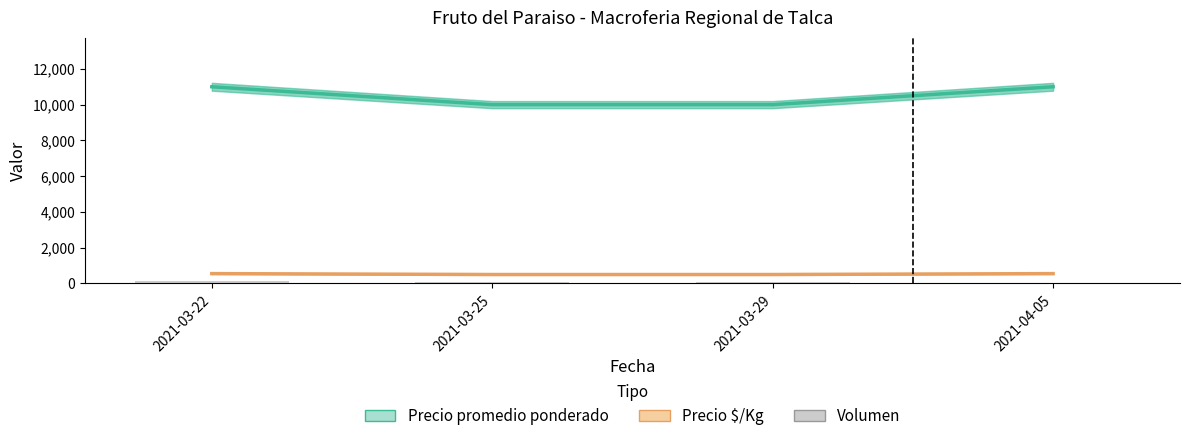

Which series has the largest total across all categories?

Precio promedio ponderado